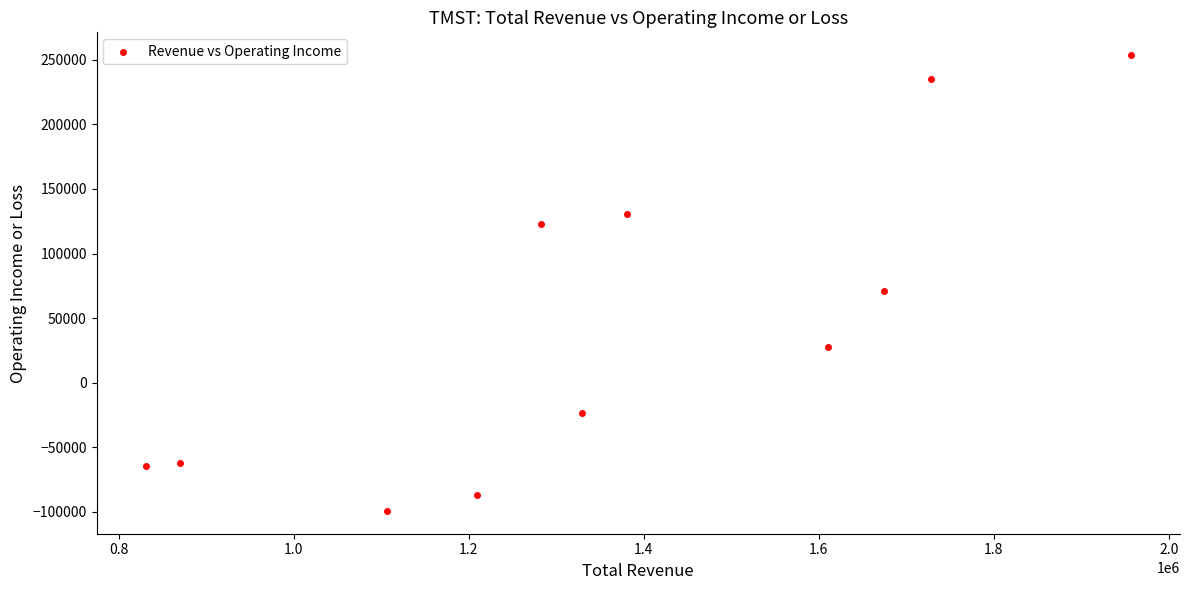

What is the average X value?

1361655